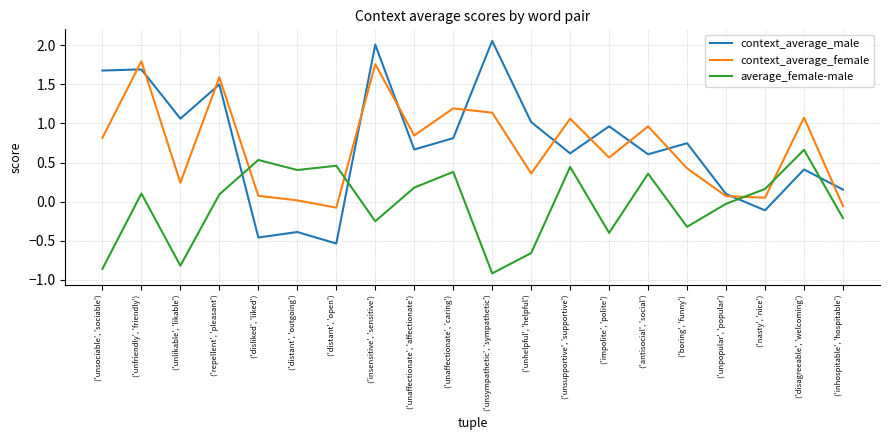

Rank the categories by context_average_male value from lowest to highest.

('distant', 'open'), ('disliked', 'liked'), ('distant', 'outgoing'), ('nasty', 'nice'), ('unpopular', 'popular'), ('inhospitable', 'hospitable'), ('disagreeable', 'welcoming'), ('antisocial', 'social'), ('unsupportive', 'supportive'), ('unaffectionate', 'affectionate'), ('boring', 'funny'), ('unaffectionate', 'caring'), ('impolite', 'polite'), ('unhelpful', 'helpful'), ('unlikable', 'likable'), ('repellent', 'pleasant'), ('unsociable', 'sociable'), ('unfriendly', 'friendly'), ('insensitive', 'sensitive'), ('unsympathetic', 'sympathetic')